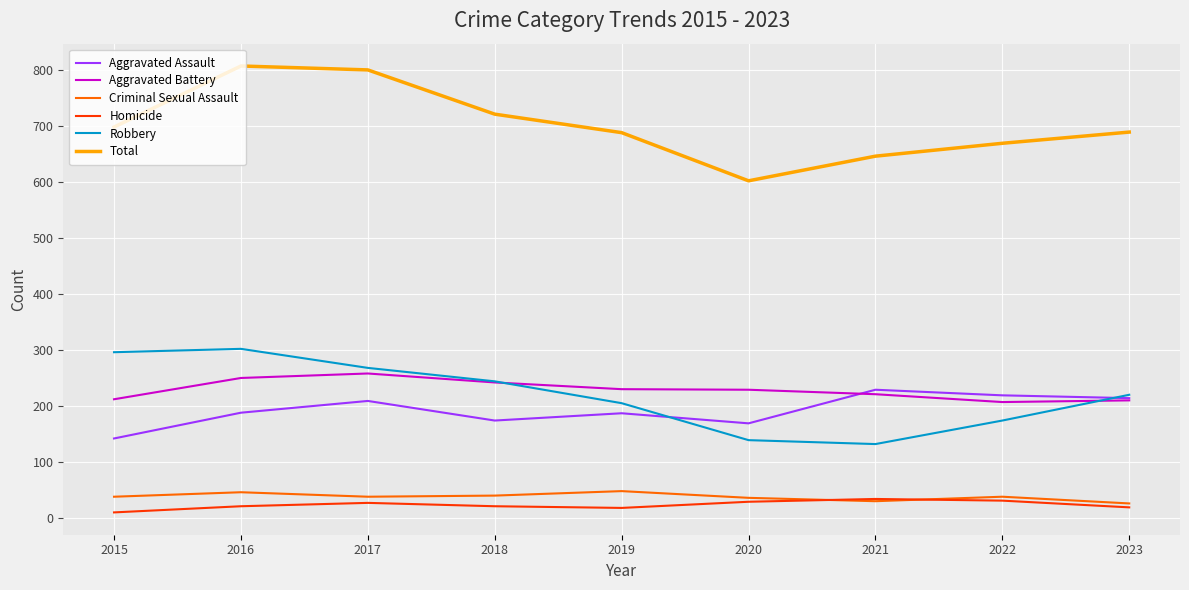

At which category does Robbery reach its first local peak?

2016